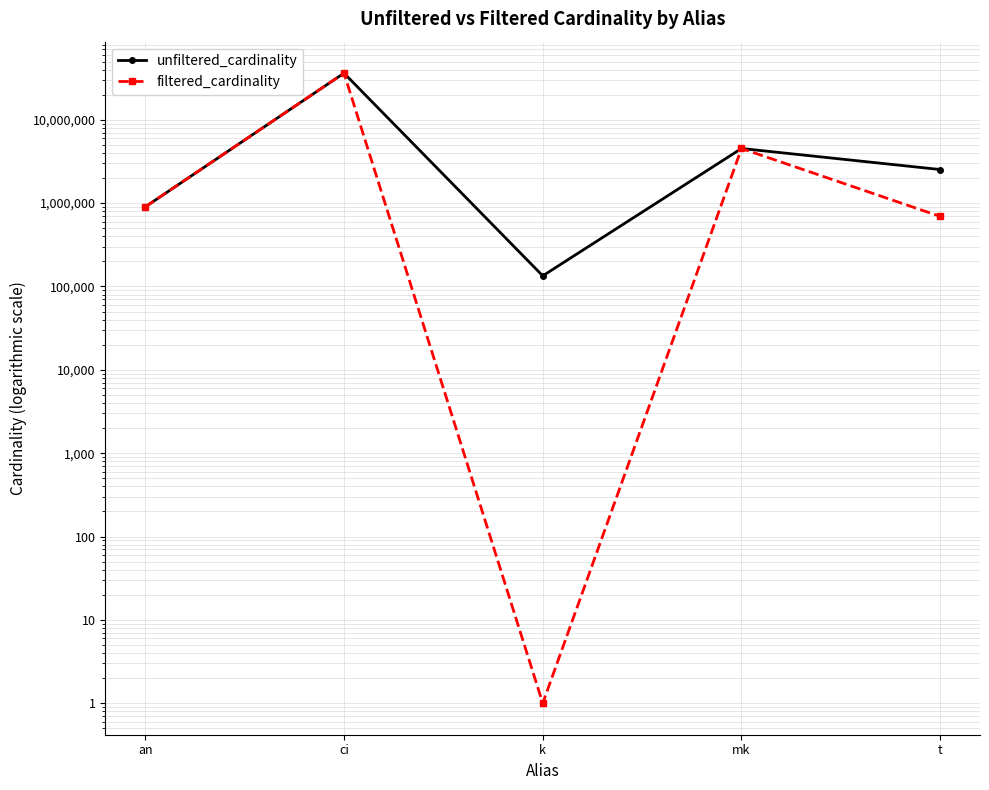

Which series has the largest total across all categories?

unfiltered_cardinality